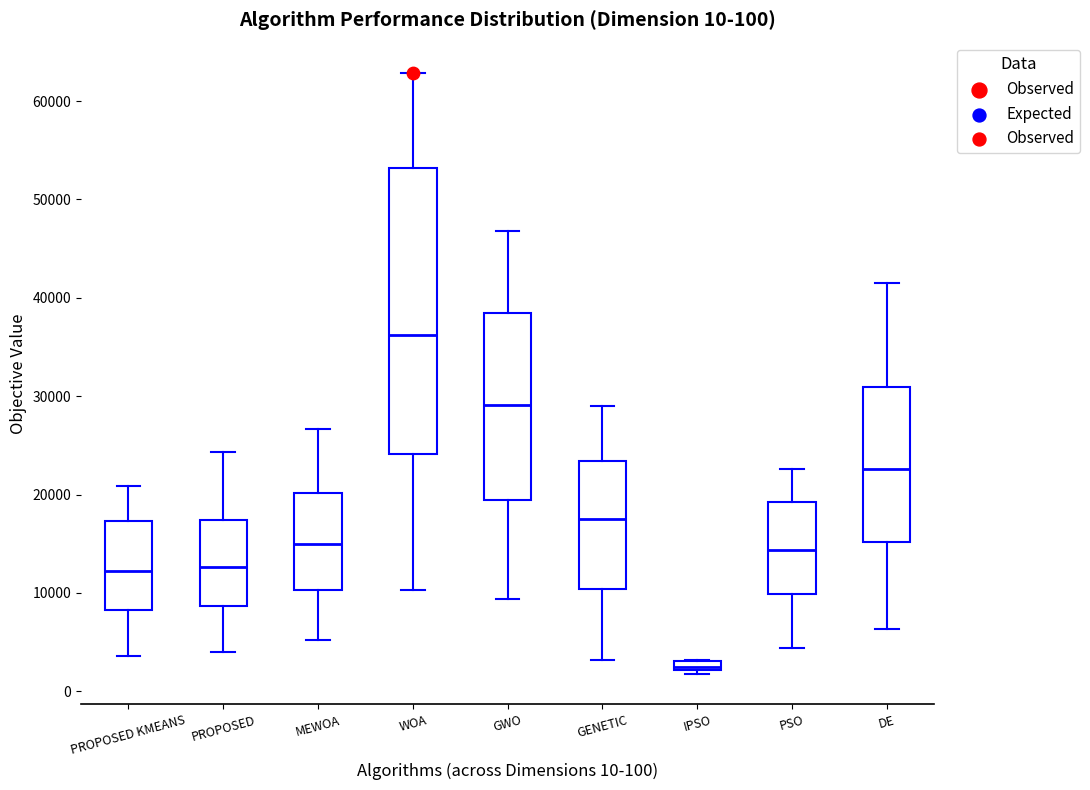

Which box is the tallest, from its lower edge to its upper edge?

WOA